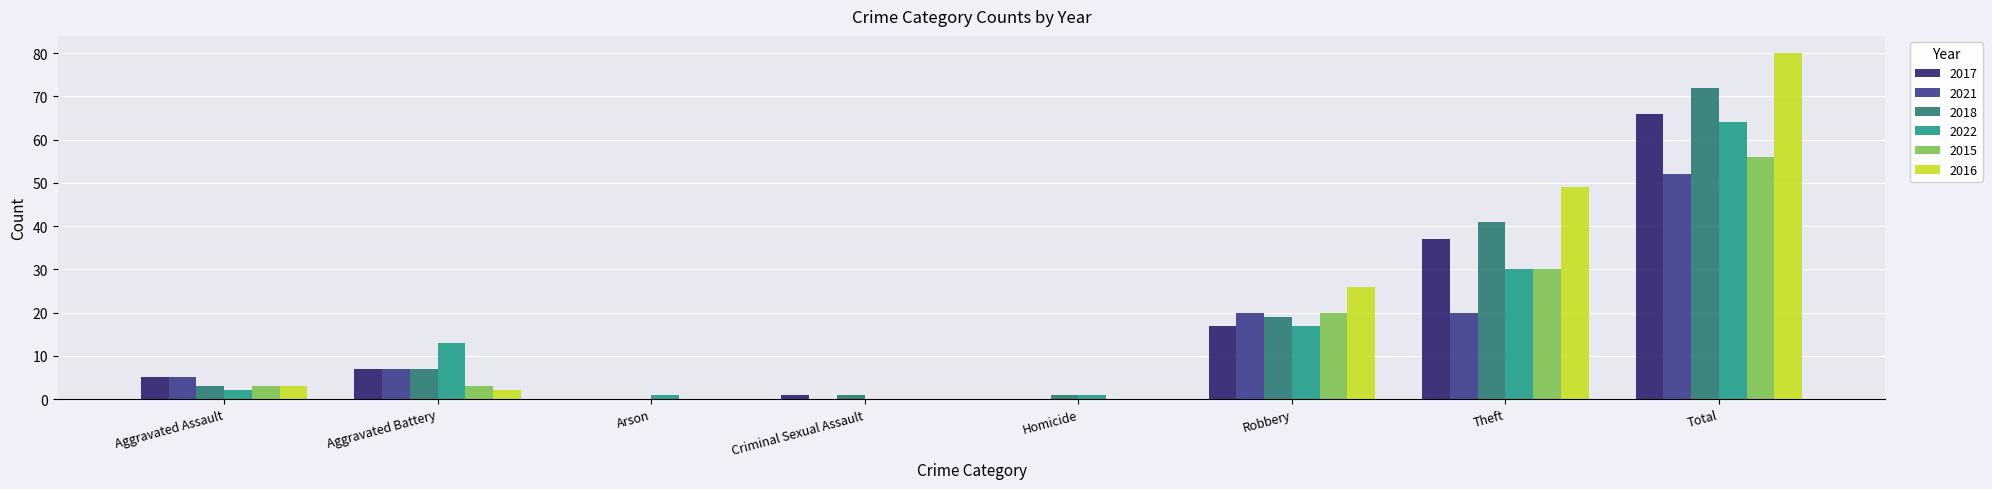

What are all the series names shown in the legend?

2017, 2021, 2018, 2022, 2015, 2016